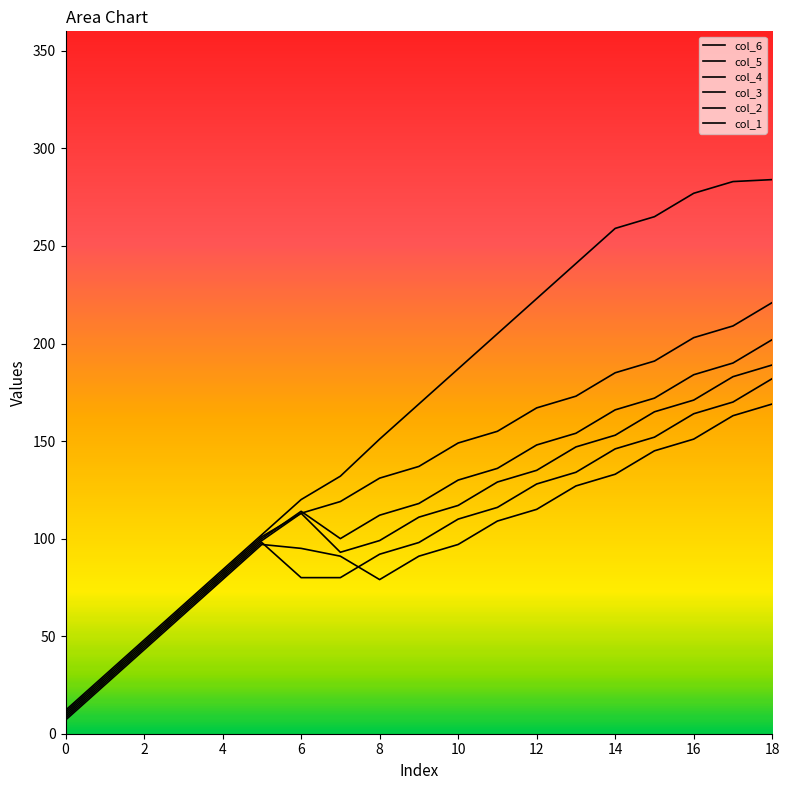

At which category is the sum across all series the highest?

18